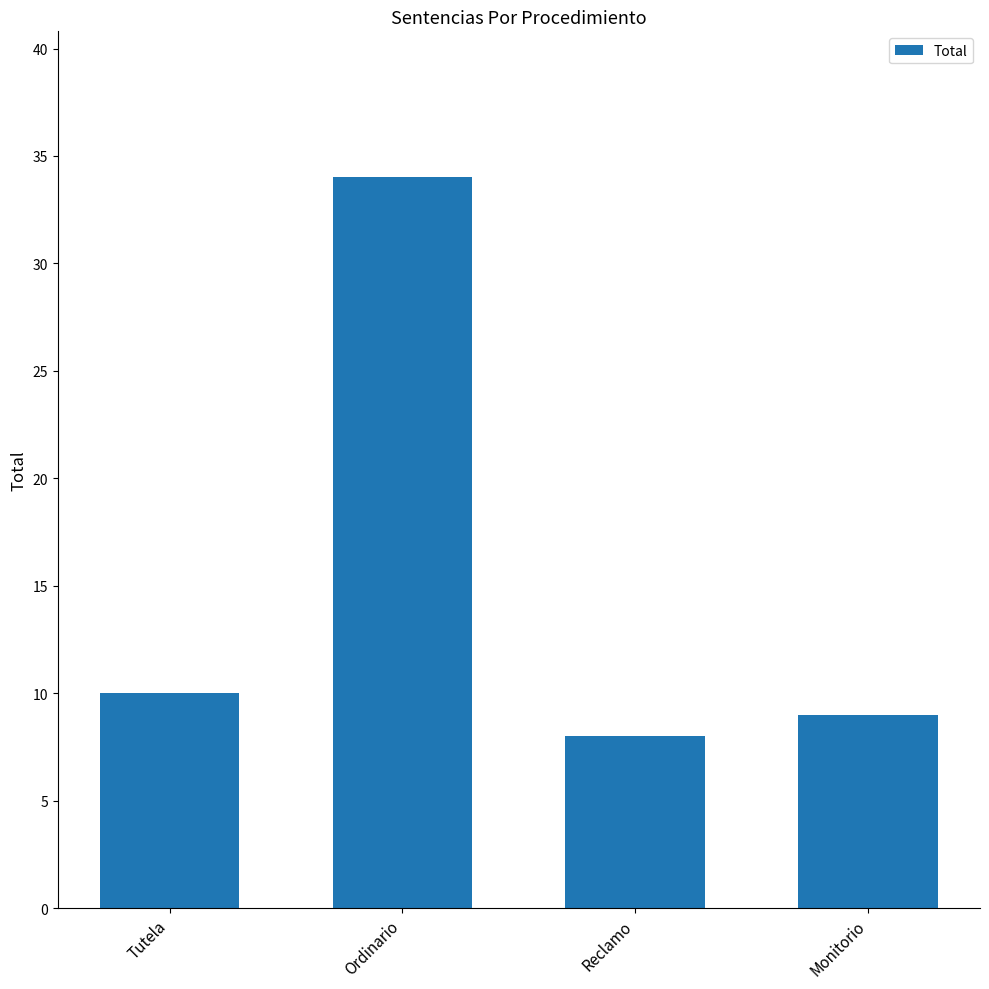

Approximately how many times larger is the value at Reclamo compared to Ordinario?

0.2